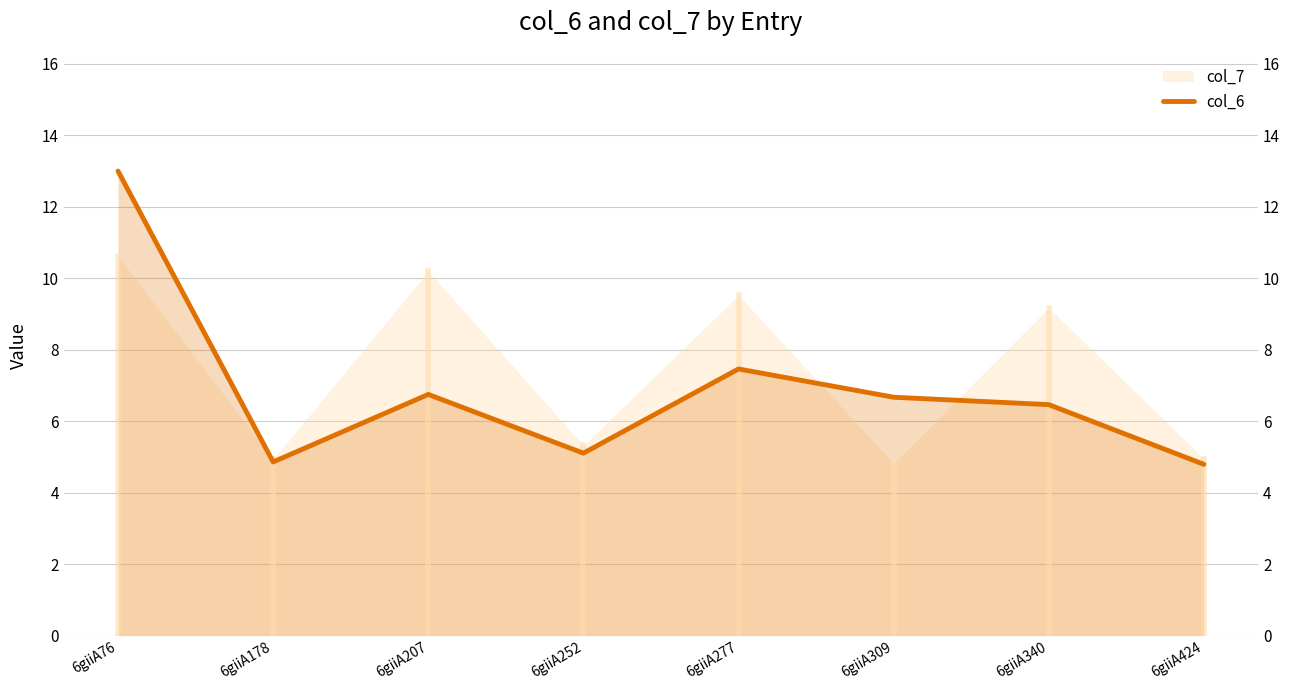

Rank the categories by value from highest to lowest.

6giiA76, 6giiA277, 6giiA207, 6giiA309, 6giiA340, 6giiA252, 6giiA178, 6giiA424